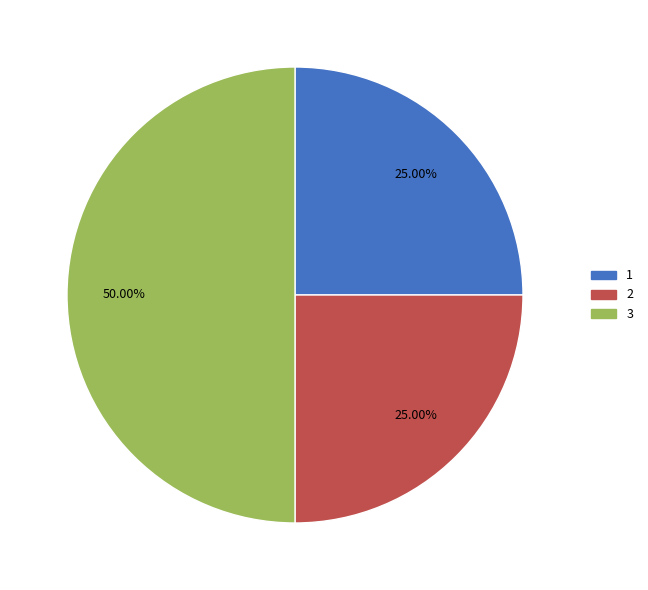

To the nearest percent, what is the difference between the 2 and 3 slice percentages?

25%